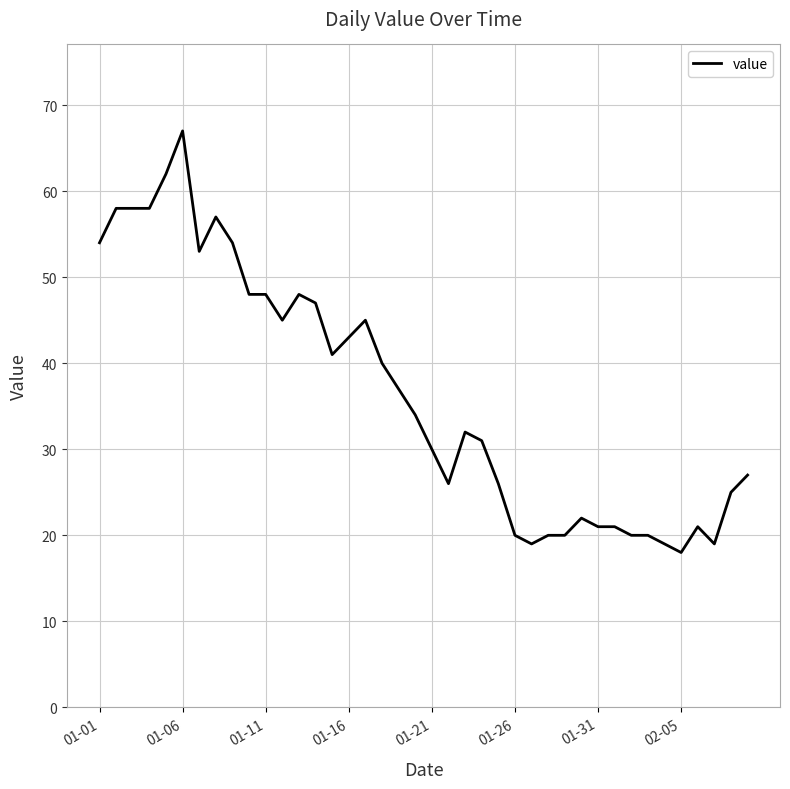

What is the maximum value shown in the chart?

67